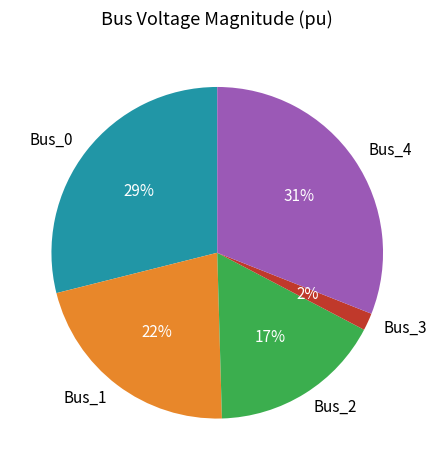

The Bus_4 slice represents 31% of the pie. True or false?

True